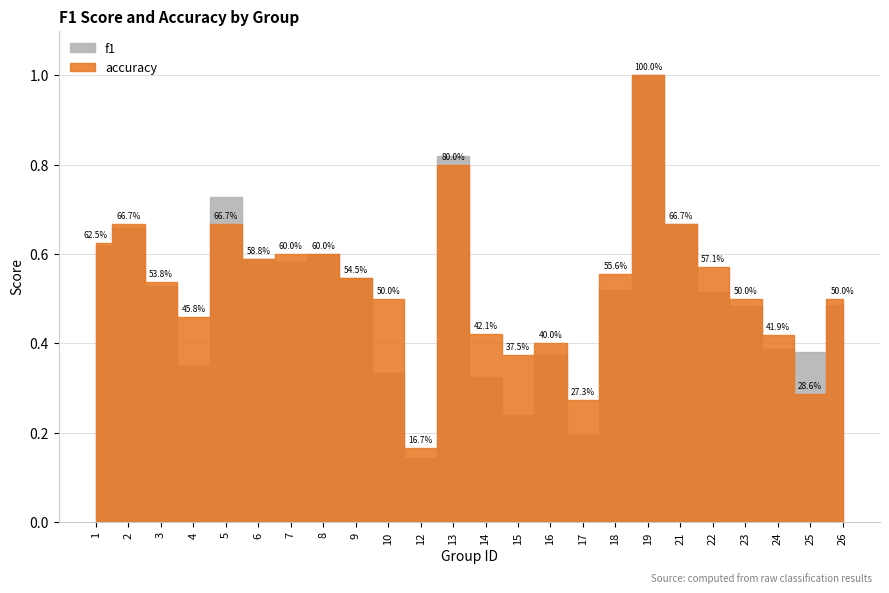

Where do f1 and accuracy first cross each other?

4 and 5